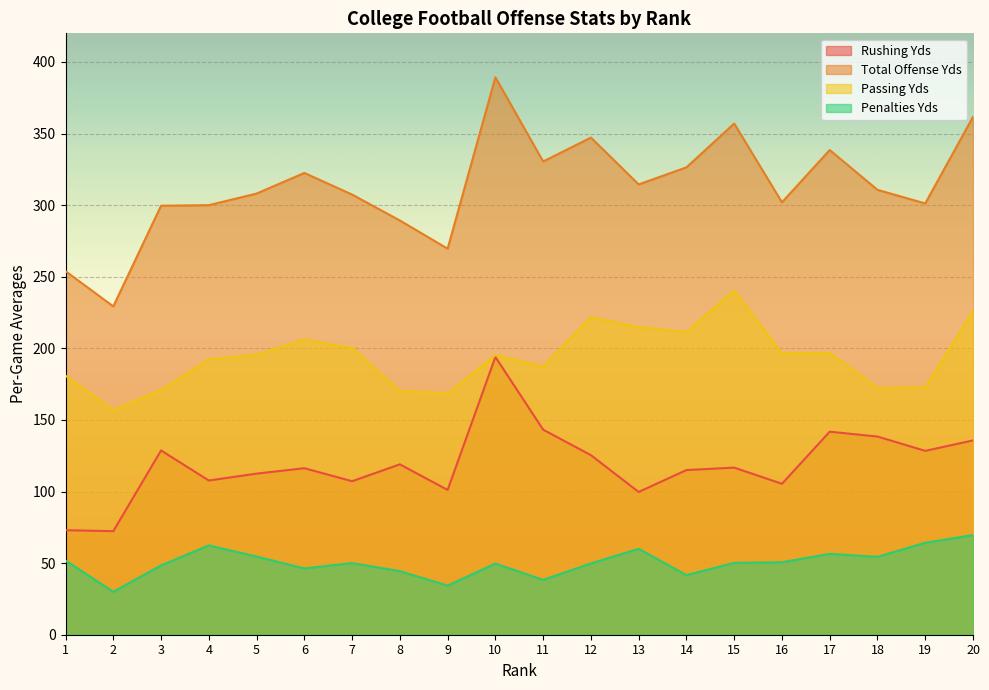

Rank the series by their maximum value, from lowest to highest.

Penalties Yds, Rushing Yds, Passing Yds, Total Offense Yds